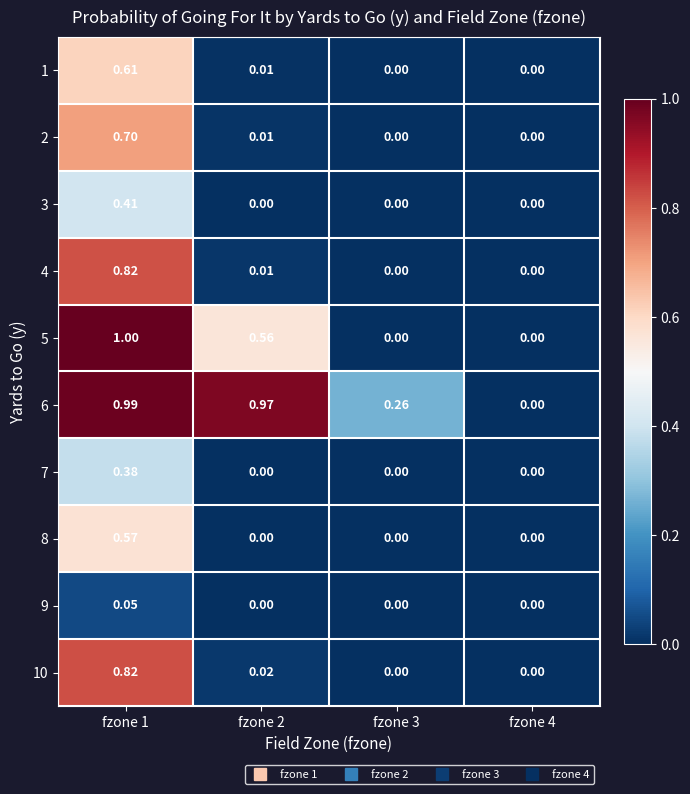

Is the value of 3 at fzone 1 greater than the value of 7 at fzone 4?

Yes